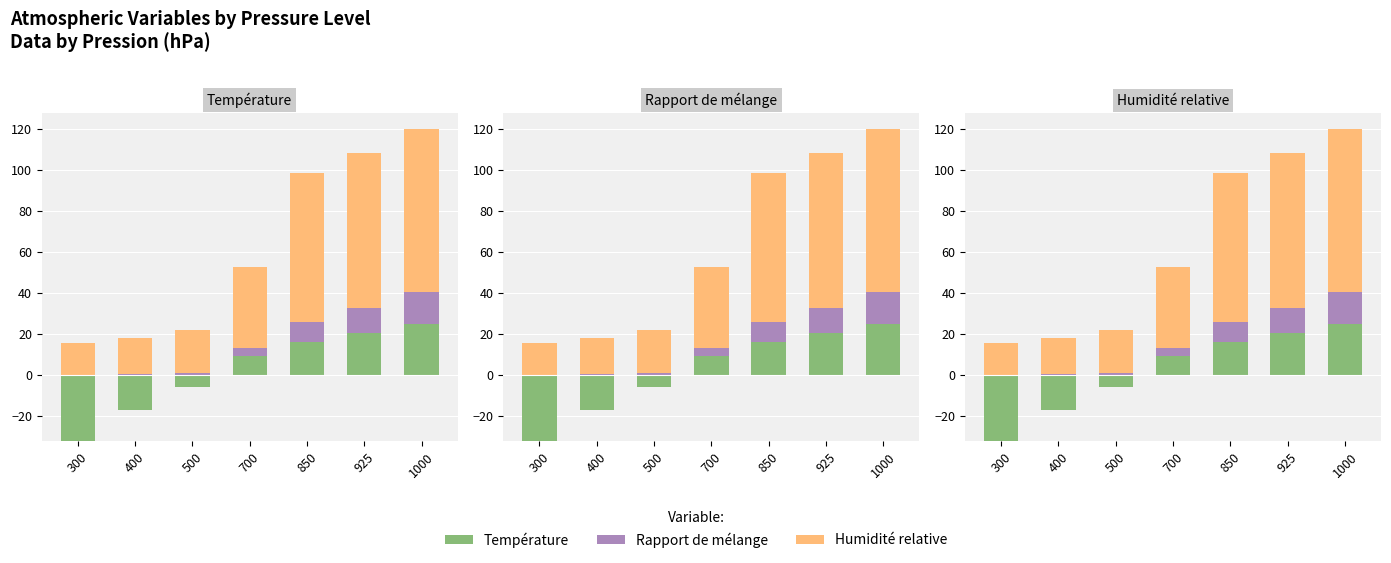

True or false: Humidité relative has a value of 104.3 at 1000.

False